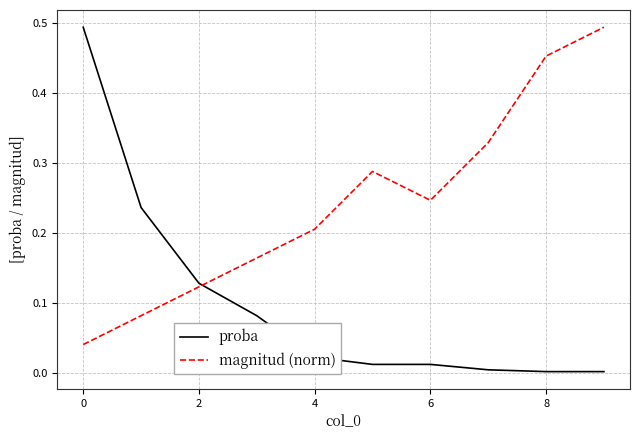

How many interior local peaks does the magnitud (norm) series have?

1